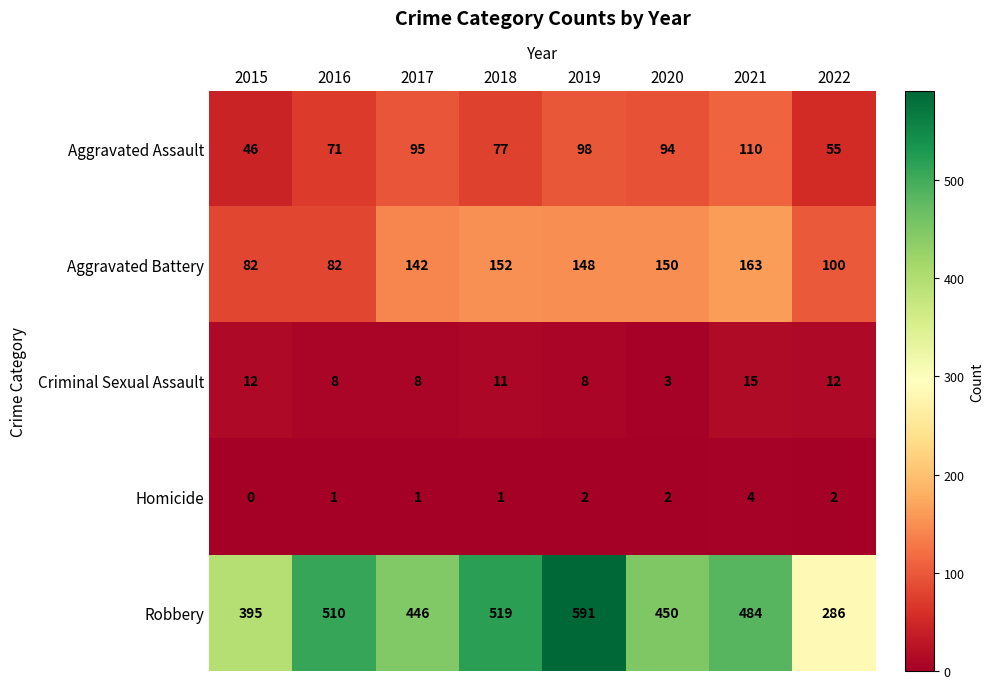

At which label is Aggravated Battery closest to 122?

2017